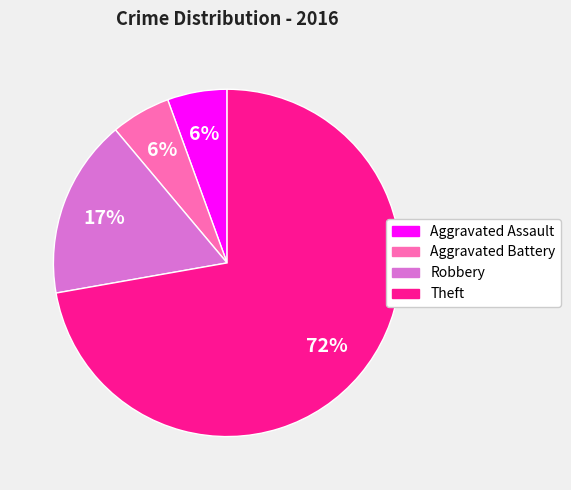

Count the number of slices in the pie.

4